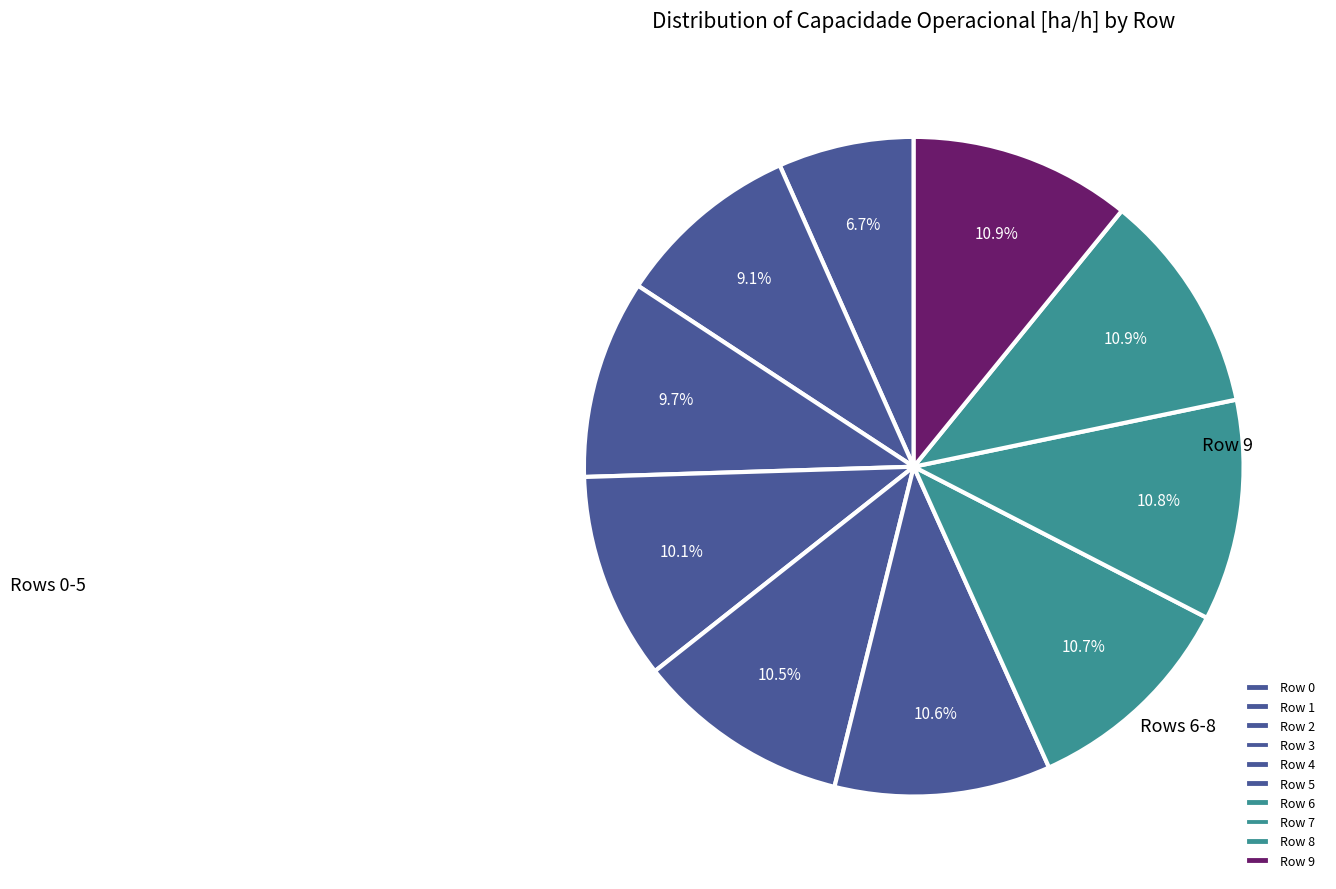

Rank the categories by value from highest to lowest.

8, 9, 7, 6, 5, 4, 3, 2, 1, 0